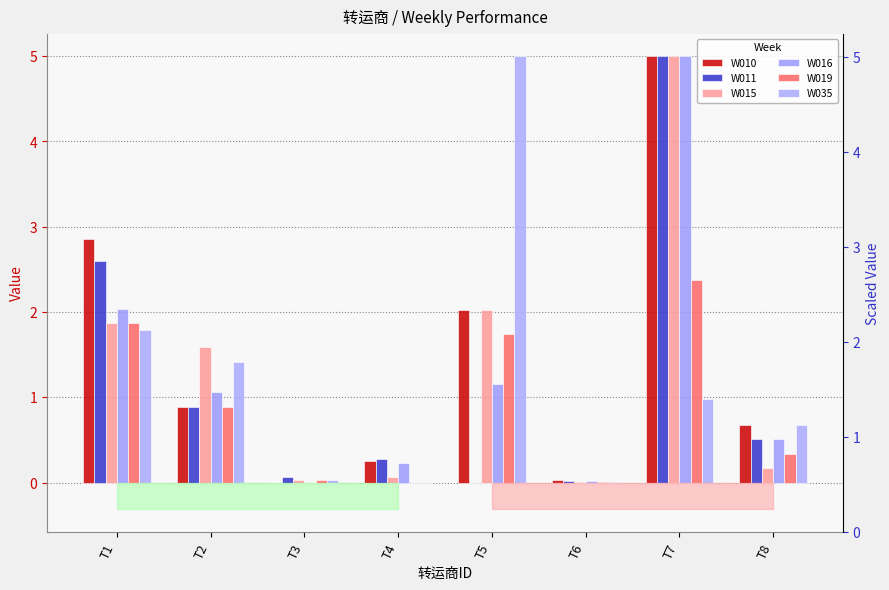

What is the sum of the W015 values at T6 and T7?

5.0